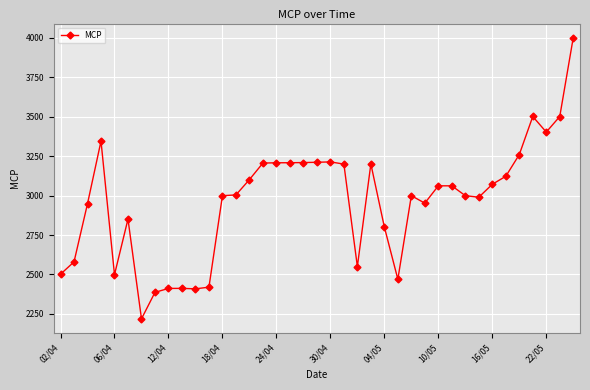

What is the minimum value shown in the chart?

2219.2